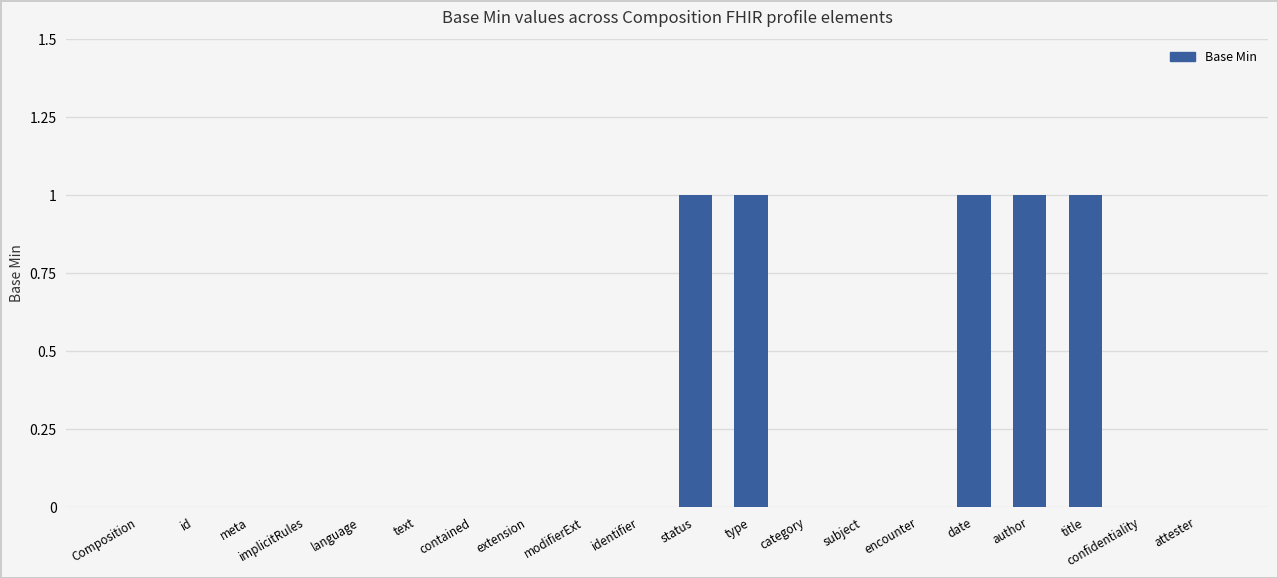

True or false: the data shows 1 at date.

True